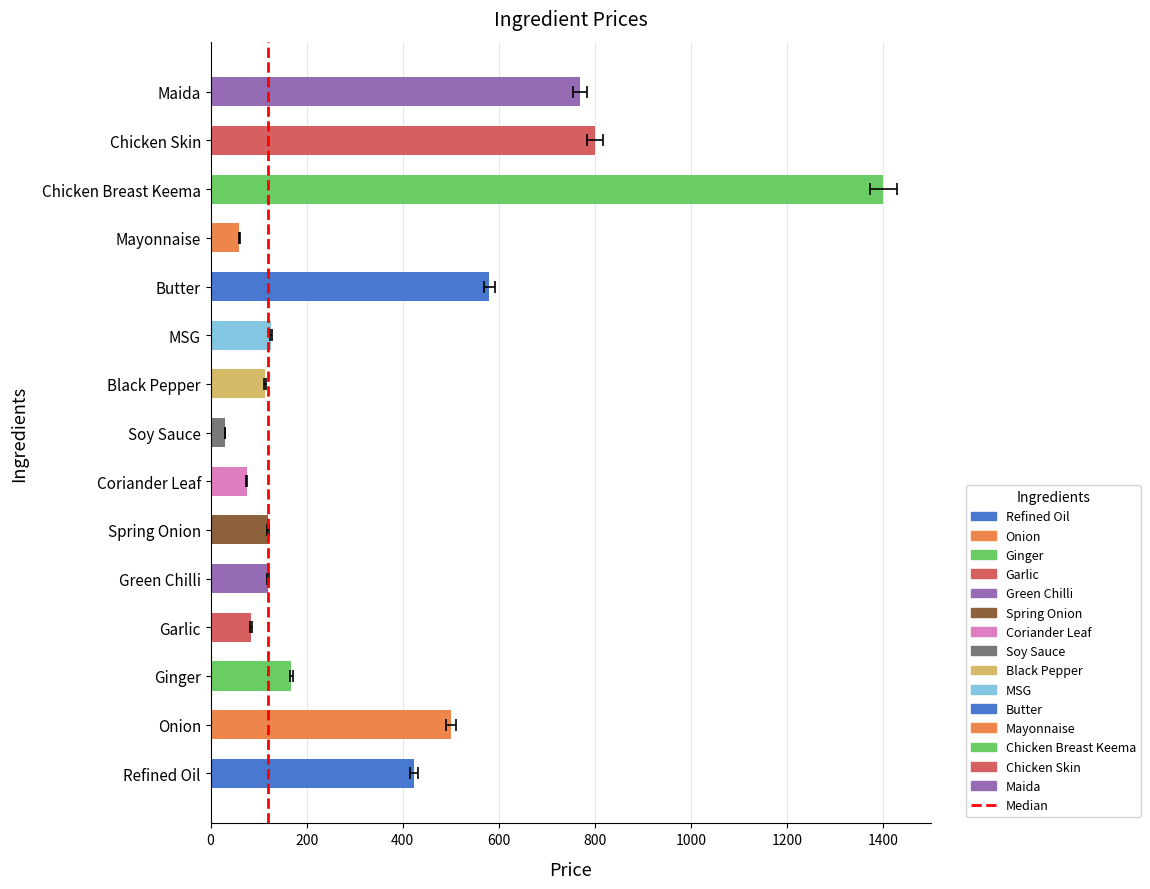

What is the greatest value displayed?

1400.0